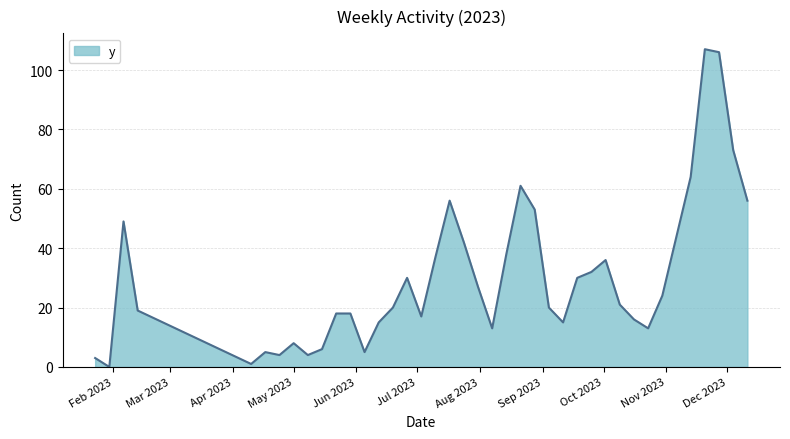

What is the difference between the maximum and minimum values?

107